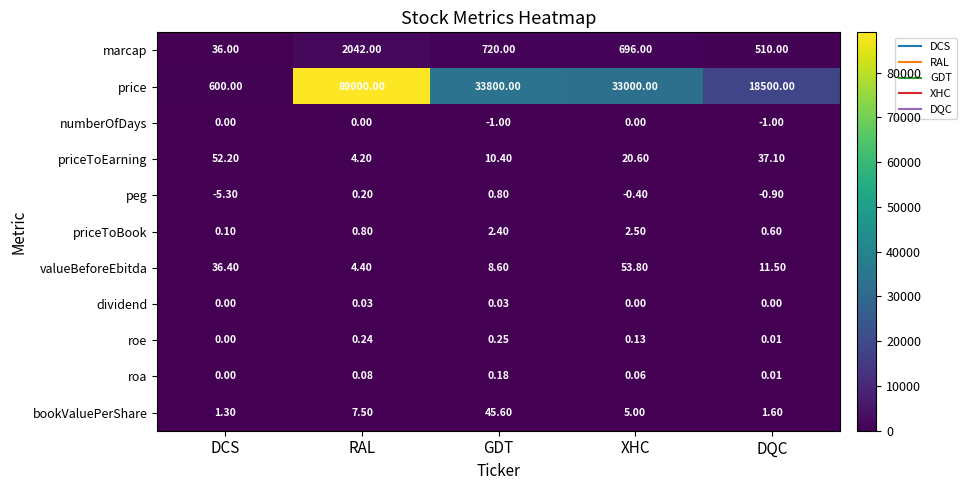

At which label is peg closest to -2?

DQC